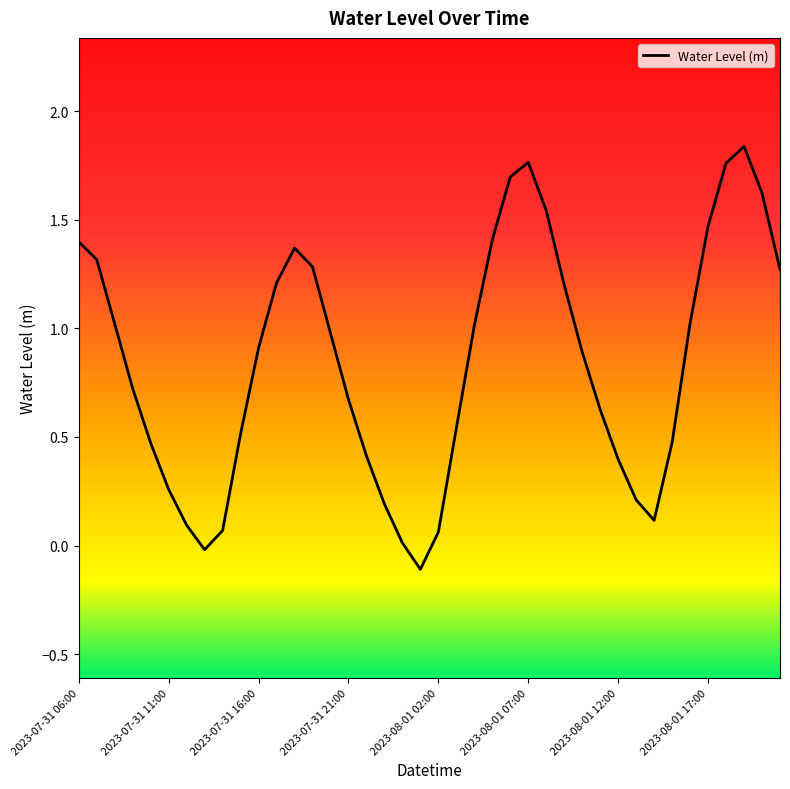

How many lines are shown in the chart?

1